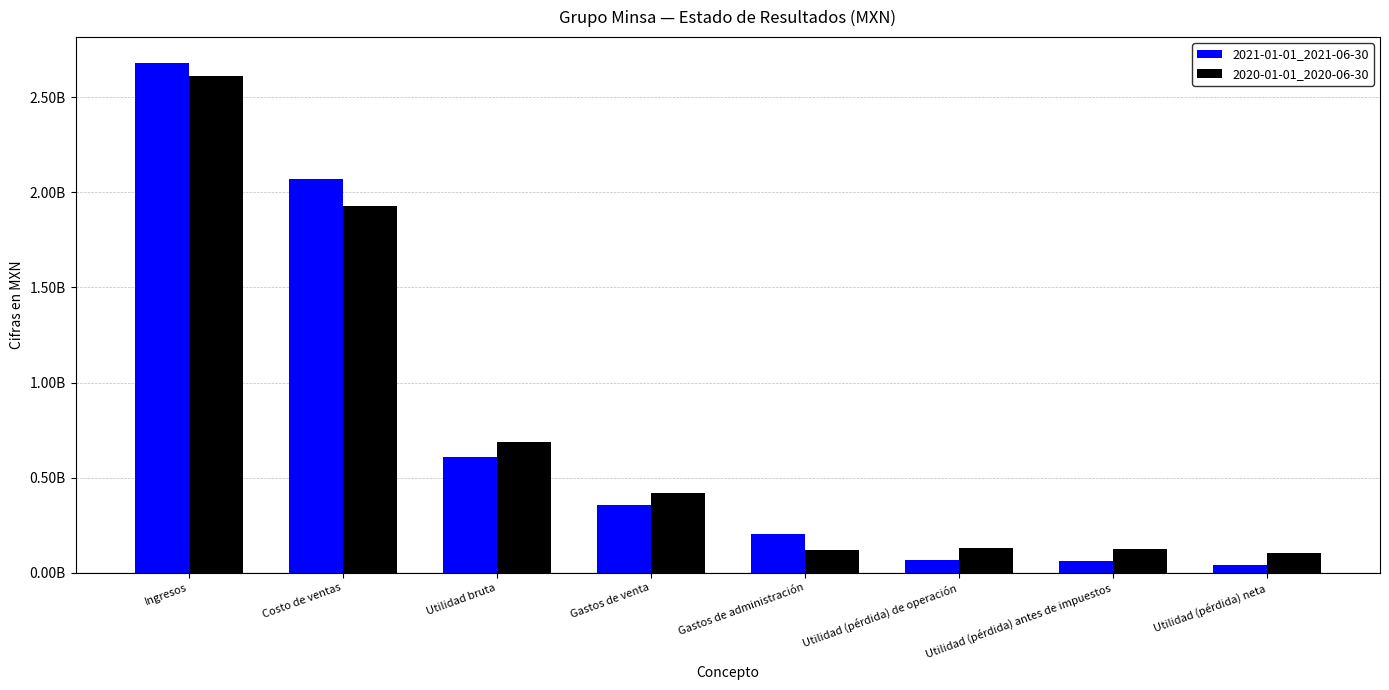

At which label is 2021-01-01_2021-06-30 closest to 1362513000?

Costo de ventas